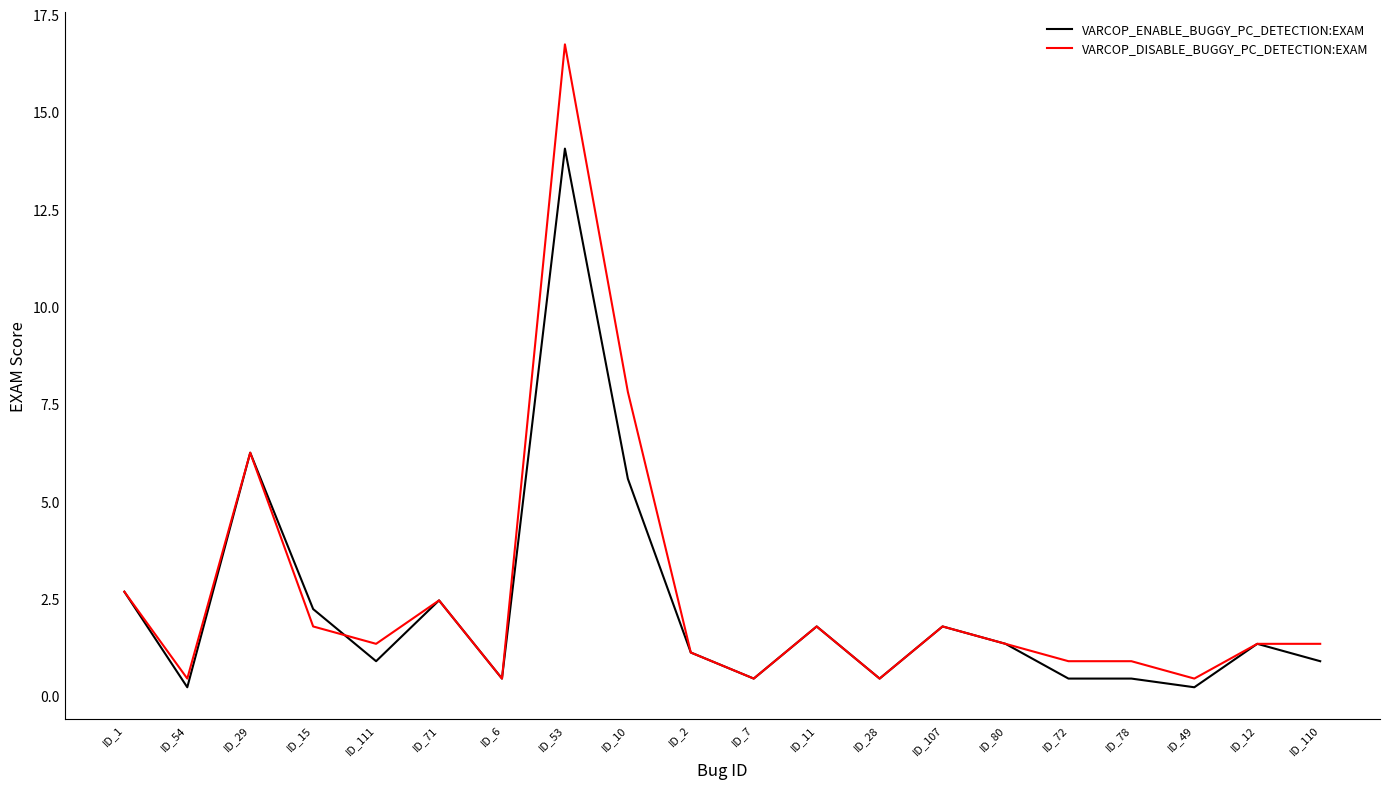

What position from the left is ID_2?

10